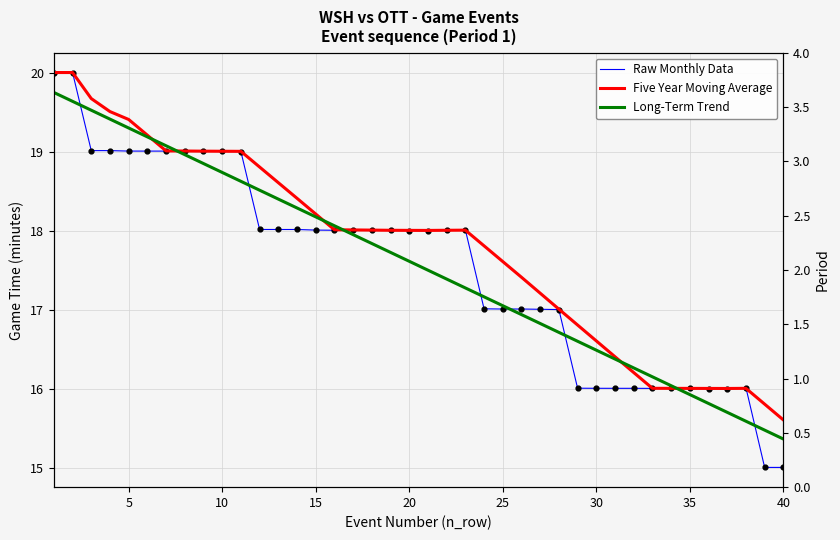

Is the value of Long-Term Trend at 31 greater than the value of Raw Monthly Data at 10?

No